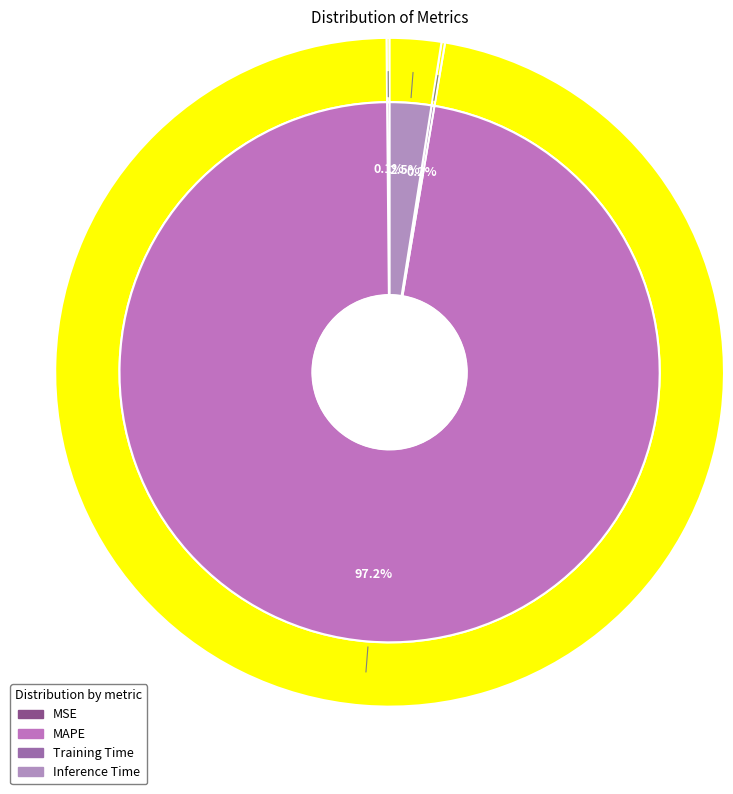

Which category has the biggest portion of the pie?

MAPE